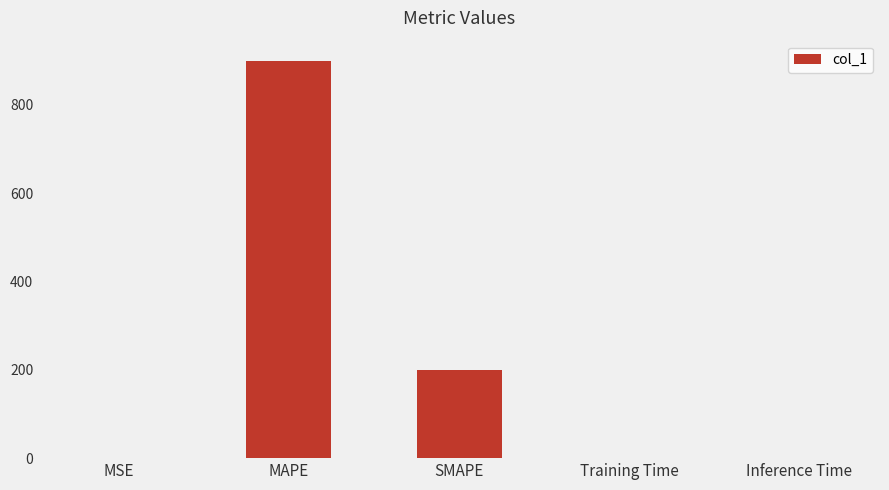

What is the sum of all values?

1100.7